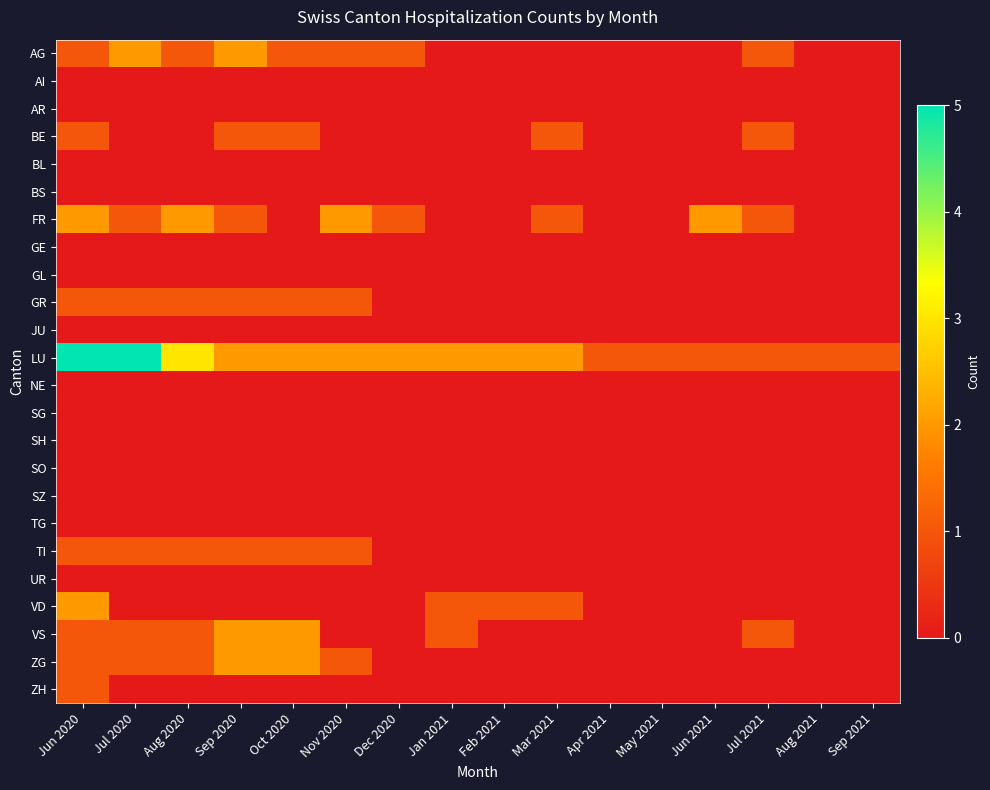

Reading left to right, extract all data points from this chart.

AG: Jun 2020=1	Jul 2020=2	Aug 2020=1	Sep 2020=2	Oct 2020=1	Nov 2020=1	Dec 2020=1	Jan 2021=0	Feb 2021=0	Mar 2021=0	Apr 2021=0	May 2021=0	Jun 2021=0	Jul 2021=1	Aug 2021=0	Sep 2021=0
AI: Jun 2020=0	Jul 2020=0	Aug 2020=0	Sep 2020=0	Oct 2020=0	Nov 2020=0	Dec 2020=0	Jan 2021=0	Feb 2021=0	Mar 2021=0	Apr 2021=0	May 2021=0	Jun 2021=0	Jul 2021=0	Aug 2021=0	Sep 2021=0
AR: Jun 2020=0	Jul 2020=0	Aug 2020=0	Sep 2020=0	Oct 2020=0	Nov 2020=0	Dec 2020=0	Jan 2021=0	Feb 2021=0	Mar 2021=0	Apr 2021=0	May 2021=0	Jun 2021=0	Jul 2021=0	Aug 2021=0	Sep 2021=0
BE: Jun 2020=1	Jul 2020=0	Aug 2020=0	Sep 2020=1	Oct 2020=1	Nov 2020=0	Dec 2020=0	Jan 2021=0	Feb 2021=0	Mar 2021=1	Apr 2021=0	May 2021=0	Jun 2021=0	Jul 2021=1	Aug 2021=0	Sep 2021=0
BL: Jun 2020=0	Jul 2020=0	Aug 2020=0	Sep 2020=0	Oct 2020=0	Nov 2020=0	Dec 2020=0	Jan 2021=0	Feb 2021=0	Mar 2021=0	Apr 2021=0	May 2021=0	Jun 2021=0	Jul 2021=0	Aug 2021=0	Sep 2021=0
BS: Jun 2020=0	Jul 2020=0	Aug 2020=0	Sep 2020=0	Oct 2020=0	Nov 2020=0	Dec 2020=0	Jan 2021=0	Feb 2021=0	Mar 2021=0	Apr 2021=0	May 2021=0	Jun 2021=0	Jul 2021=0	Aug 2021=0	Sep 2021=0
FR: Jun 2020=2	Jul 2020=1	Aug 2020=2	Sep 2020=1	Oct 2020=0	Nov 2020=2	Dec 2020=1	Jan 2021=0	Feb 2021=0	Mar 2021=1	Apr 2021=0	May 2021=0	Jun 2021=2	Jul 2021=1	Aug 2021=0	Sep 2021=0
GE: Jun 2020=0	Jul 2020=0	Aug 2020=0	Sep 2020=0	Oct 2020=0	Nov 2020=0	Dec 2020=0	Jan 2021=0	Feb 2021=0	Mar 2021=0	Apr 2021=0	May 2021=0	Jun 2021=0	Jul 2021=0	Aug 2021=0	Sep 2021=0
GL: Jun 2020=0	Jul 2020=0	Aug 2020=0	Sep 2020=0	Oct 2020=0	Nov 2020=0	Dec 2020=0	Jan 2021=0	Feb 2021=0	Mar 2021=0	Apr 2021=0	May 2021=0	Jun 2021=0	Jul 2021=0	Aug 2021=0	Sep 2021=0
GR: Jun 2020=1	Jul 2020=1	Aug 2020=1	Sep 2020=1	Oct 2020=1	Nov 2020=1	Dec 2020=0	Jan 2021=0	Feb 2021=0	Mar 2021=0	Apr 2021=0	May 2021=0	Jun 2021=0	Jul 2021=0	Aug 2021=0	Sep 2021=0
JU: Jun 2020=0	Jul 2020=0	Aug 2020=0	Sep 2020=0	Oct 2020=0	Nov 2020=0	Dec 2020=0	Jan 2021=0	Feb 2021=0	Mar 2021=0	Apr 2021=0	May 2021=0	Jun 2021=0	Jul 2021=0	Aug 2021=0	Sep 2021=0
LU: Jun 2020=5	Jul 2020=5	Aug 2020=3	Sep 2020=2	Oct 2020=2	Nov 2020=2	Dec 2020=2	Jan 2021=2	Feb 2021=2	Mar 2021=2	Apr 2021=1	May 2021=1	Jun 2021=1	Jul 2021=1	Aug 2021=1	Sep 2021=1
NE: Jun 2020=0	Jul 2020=0	Aug 2020=0	Sep 2020=0	Oct 2020=0	Nov 2020=0	Dec 2020=0	Jan 2021=0	Feb 2021=0	Mar 2021=0	Apr 2021=0	May 2021=0	Jun 2021=0	Jul 2021=0	Aug 2021=0	Sep 2021=0
SG: Jun 2020=0	Jul 2020=0	Aug 2020=0	Sep 2020=0	Oct 2020=0	Nov 2020=0	Dec 2020=0	Jan 2021=0	Feb 2021=0	Mar 2021=0	Apr 2021=0	May 2021=0	Jun 2021=0	Jul 2021=0	Aug 2021=0	Sep 2021=0
SH: Jun 2020=0	Jul 2020=0	Aug 2020=0	Sep 2020=0	Oct 2020=0	Nov 2020=0	Dec 2020=0	Jan 2021=0	Feb 2021=0	Mar 2021=0	Apr 2021=0	May 2021=0	Jun 2021=0	Jul 2021=0	Aug 2021=0	Sep 2021=0
SO: Jun 2020=0	Jul 2020=0	Aug 2020=0	Sep 2020=0	Oct 2020=0	Nov 2020=0	Dec 2020=0	Jan 2021=0	Feb 2021=0	Mar 2021=0	Apr 2021=0	May 2021=0	Jun 2021=0	Jul 2021=0	Aug 2021=0	Sep 2021=0
SZ: Jun 2020=0	Jul 2020=0	Aug 2020=0	Sep 2020=0	Oct 2020=0	Nov 2020=0	Dec 2020=0	Jan 2021=0	Feb 2021=0	Mar 2021=0	Apr 2021=0	May 2021=0	Jun 2021=0	Jul 2021=0	Aug 2021=0	Sep 2021=0
TG: Jun 2020=0	Jul 2020=0	Aug 2020=0	Sep 2020=0	Oct 2020=0	Nov 2020=0	Dec 2020=0	Jan 2021=0	Feb 2021=0	Mar 2021=0	Apr 2021=0	May 2021=0	Jun 2021=0	Jul 2021=0	Aug 2021=0	Sep 2021=0
TI: Jun 2020=1	Jul 2020=1	Aug 2020=1	Sep 2020=1	Oct 2020=1	Nov 2020=1	Dec 2020=0	Jan 2021=0	Feb 2021=0	Mar 2021=0	Apr 2021=0	May 2021=0	Jun 2021=0	Jul 2021=0	Aug 2021=0	Sep 2021=0
UR: Jun 2020=0	Jul 2020=0	Aug 2020=0	Sep 2020=0	Oct 2020=0	Nov 2020=0	Dec 2020=0	Jan 2021=0	Feb 2021=0	Mar 2021=0	Apr 2021=0	May 2021=0	Jun 2021=0	Jul 2021=0	Aug 2021=0	Sep 2021=0
VD: Jun 2020=2	Jul 2020=0	Aug 2020=0	Sep 2020=0	Oct 2020=0	Nov 2020=0	Dec 2020=0	Jan 2021=1	Feb 2021=1	Mar 2021=1	Apr 2021=0	May 2021=0	Jun 2021=0	Jul 2021=0	Aug 2021=0	Sep 2021=0
VS: Jun 2020=1	Jul 2020=1	Aug 2020=1	Sep 2020=2	Oct 2020=2	Nov 2020=0	Dec 2020=0	Jan 2021=1	Feb 2021=0	Mar 2021=0	Apr 2021=0	May 2021=0	Jun 2021=0	Jul 2021=1	Aug 2021=0	Sep 2021=0
ZG: Jun 2020=1	Jul 2020=1	Aug 2020=1	Sep 2020=2	Oct 2020=2	Nov 2020=1	Dec 2020=0	Jan 2021=0	Feb 2021=0	Mar 2021=0	Apr 2021=0	May 2021=0	Jun 2021=0	Jul 2021=0	Aug 2021=0	Sep 2021=0
ZH: Jun 2020=1	Jul 2020=0	Aug 2020=0	Sep 2020=0	Oct 2020=0	Nov 2020=0	Dec 2020=0	Jan 2021=0	Feb 2021=0	Mar 2021=0	Apr 2021=0	May 2021=0	Jun 2021=0	Jul 2021=0	Aug 2021=0	Sep 2021=0